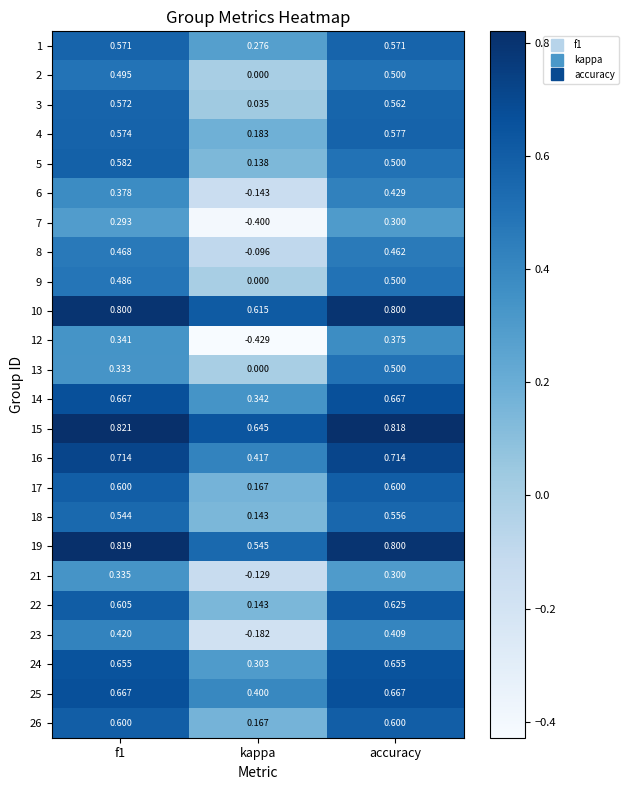

Is the value of 15 at accuracy greater than the value of 2 at accuracy?

Yes